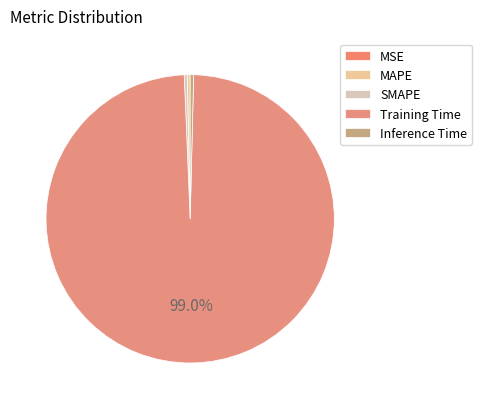

Is SMAPE the majority of the pie?

No